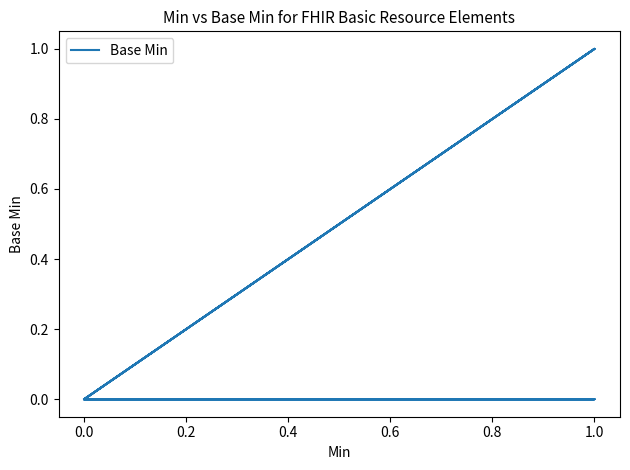

How many interior local peaks (higher than both neighbors) does the data have?

2